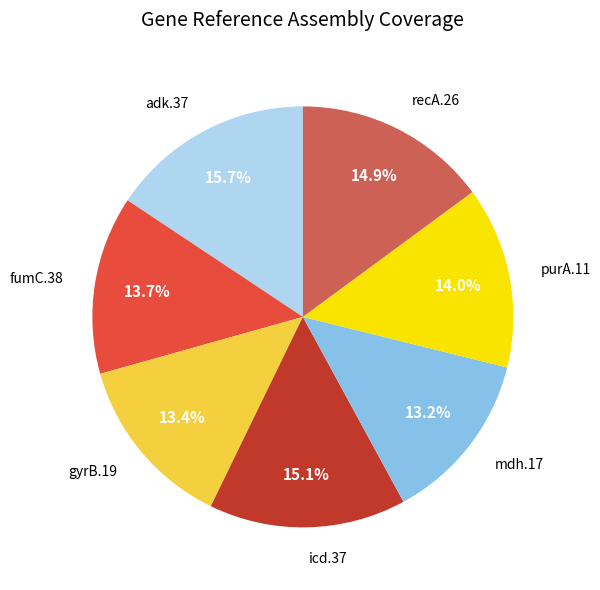

Is it true that mdh.17 is 13% of the pie?

True